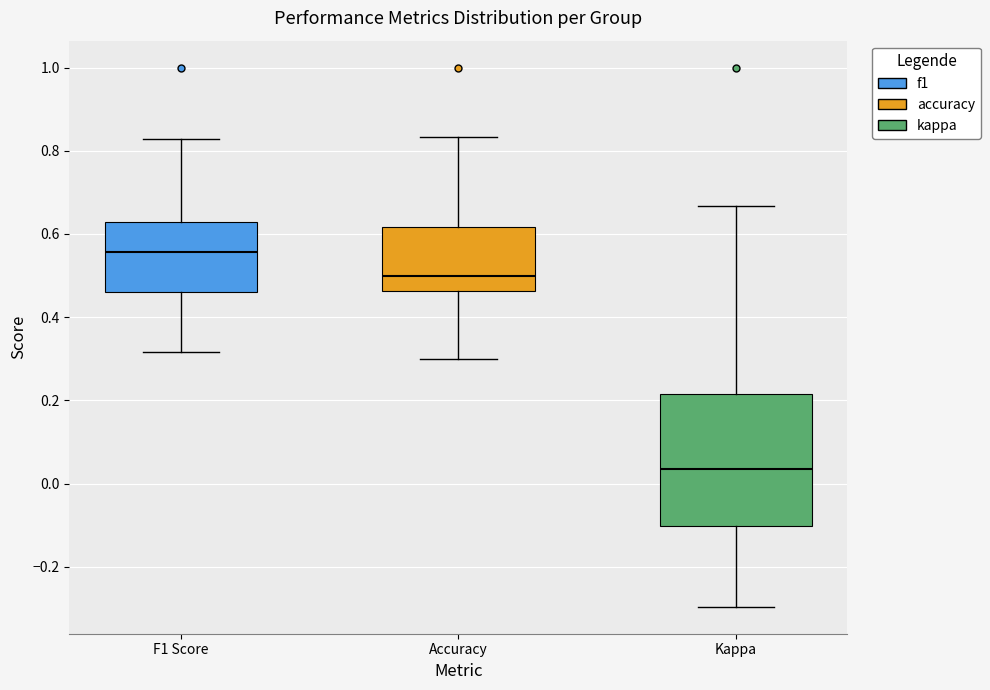

Reading left to right, read every box against the y-axis: the position of its median line, the range the box covers, and the ends of its whiskers. The values are not printed on the chart, so give them approximately, as read against the axis.

F1 Score: median 0.56, box 0.46 to 0.62, whiskers 0.32 to 0.82
Accuracy: median 0.50, box 0.46 to 0.62, whiskers 0.30 to 0.84
Kappa: median 0.04, box -0.10 to 0.22, whiskers -0.30 to 0.66